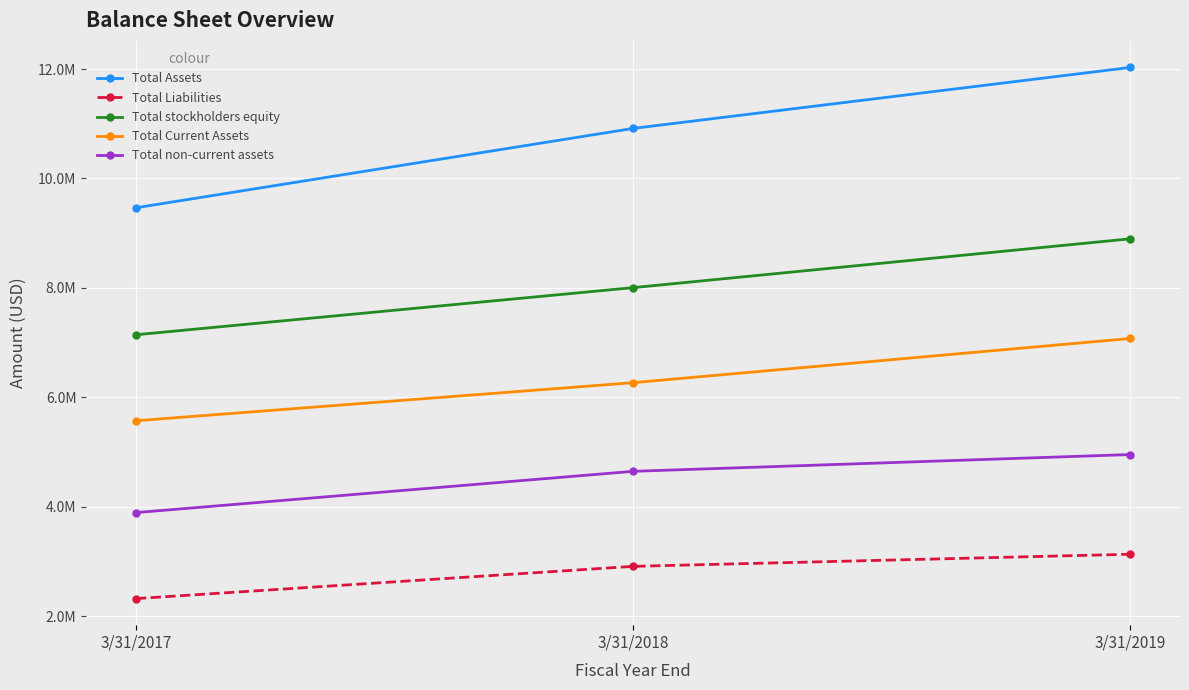

What is the spread (max minus min) of values at 3/31/2019?

8897396